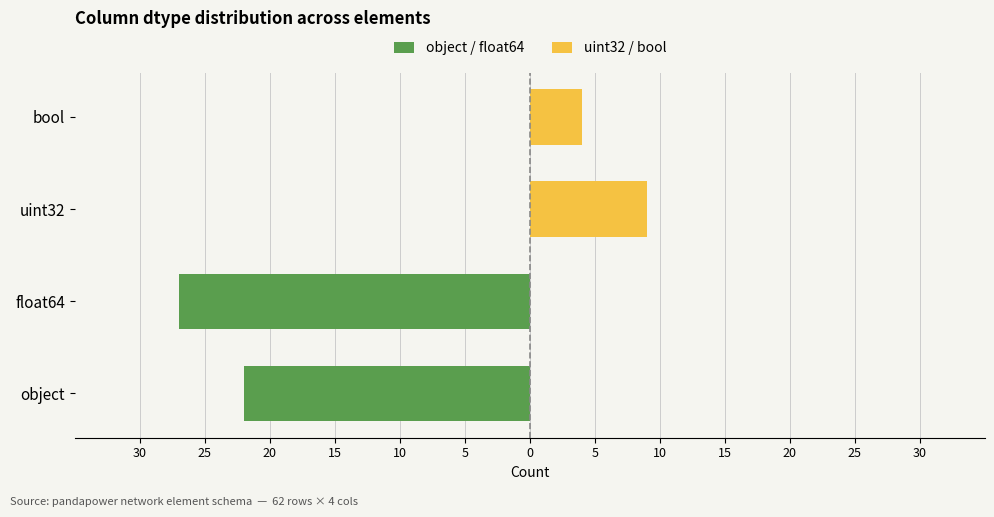

What are all the series names shown in the legend?

object / float64, uint32 / bool